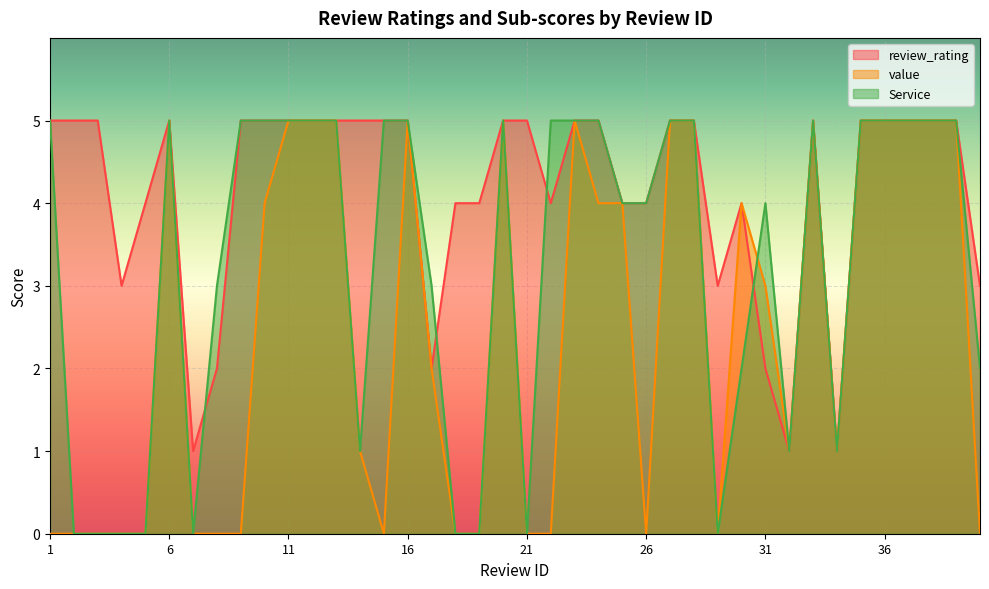

Reading left to right, transcribe all the data shown in this chart.

review_rating: 5	5	5	3	4	5	1	2	5	5	5	5	5	5	5	5	2	4	4	5	5	4	5	5	4	4	5	5	3	4	2	1	5	1	5	5	5	5	5	3
value: 0	0	0	0	0	5	0	0	0	4	5	5	5	1	0	5	2	0	0	5	0	0	5	4	4	0	5	5	0	4	3	1	5	1	5	5	5	5	5	0
Service: 5	0	0	0	0	5	0	3	5	5	5	5	5	1	5	5	3	0	0	5	0	5	5	5	4	4	5	5	0	2	4	1	5	1	5	5	5	5	5	2